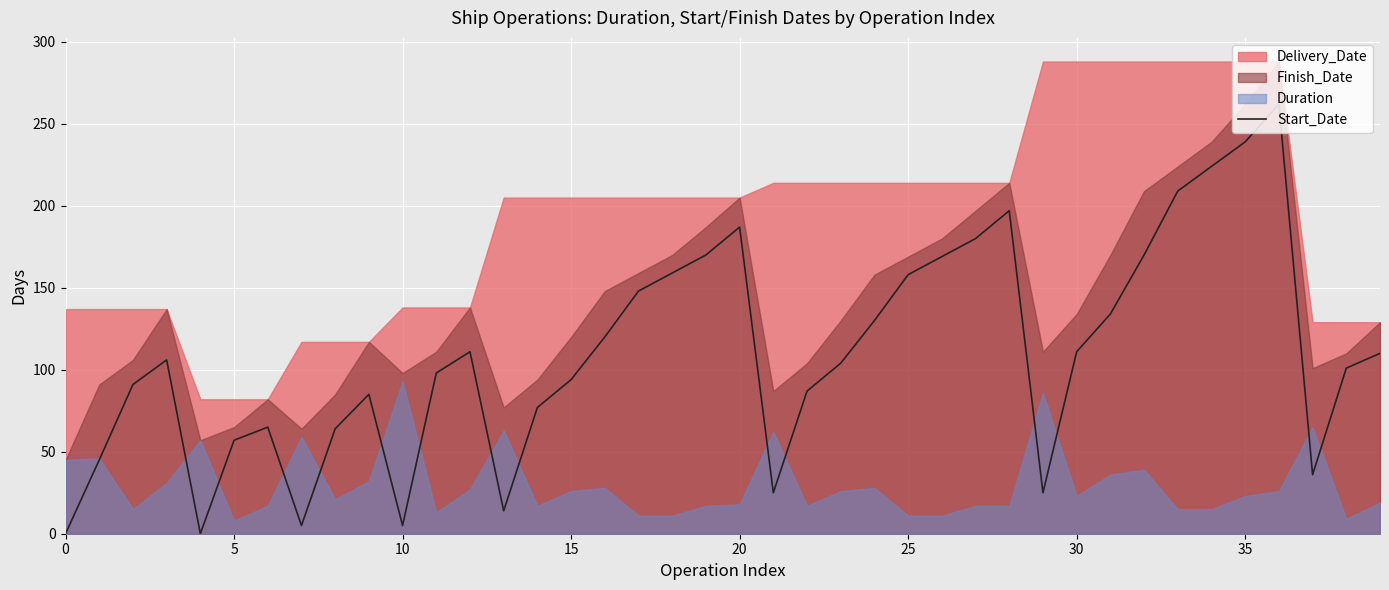

The value of Start_Date at 15 is 94. True or false?

True